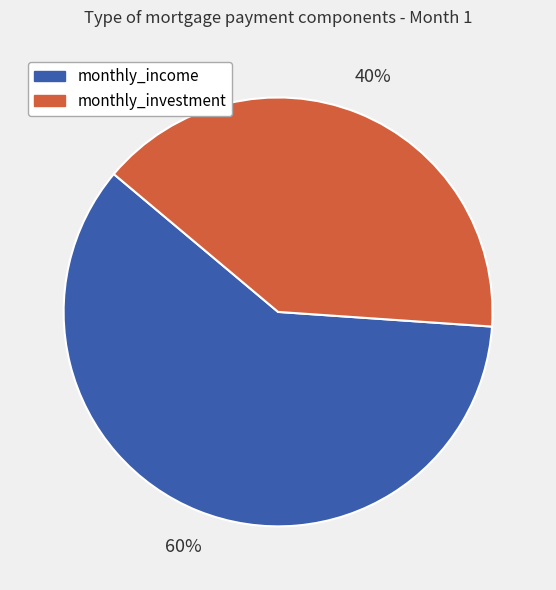

Combined, do monthly_investment and monthly_income account for over 50%?

Yes